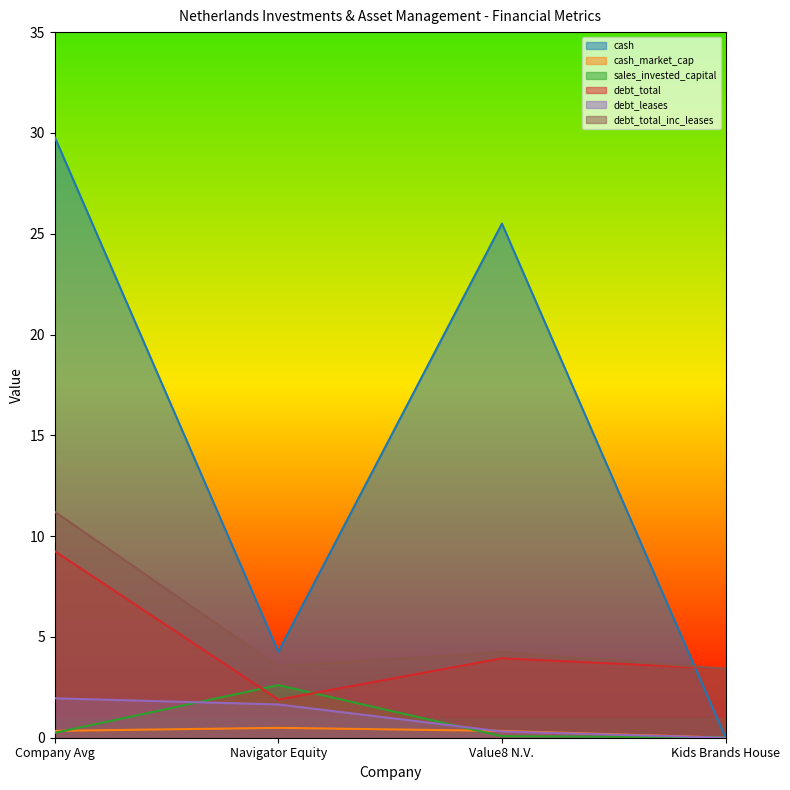

True or false: debt_leases has more than 1 interior local peaks.

False